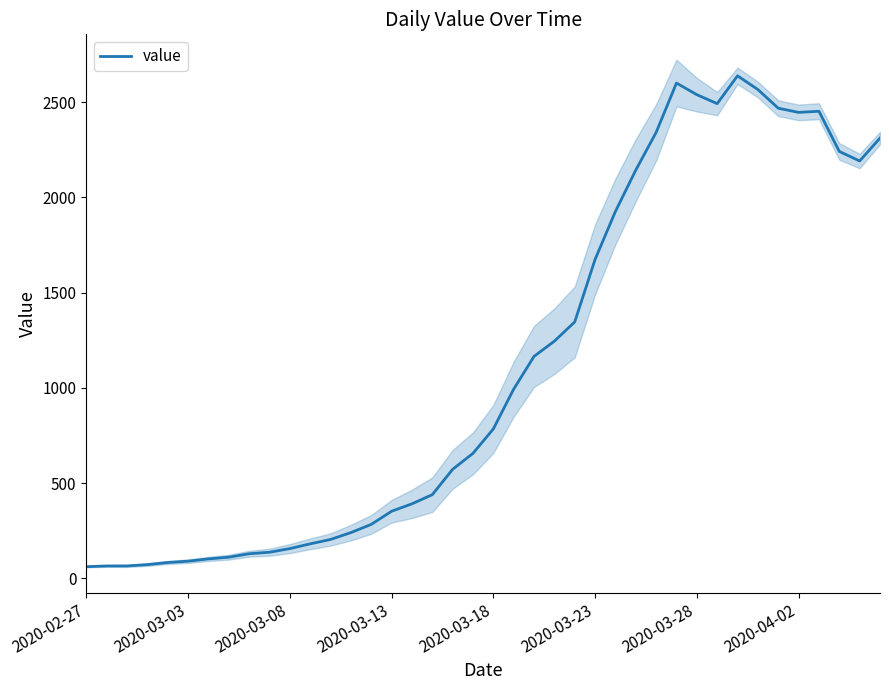

What is the value of the 17th point from the left?

391